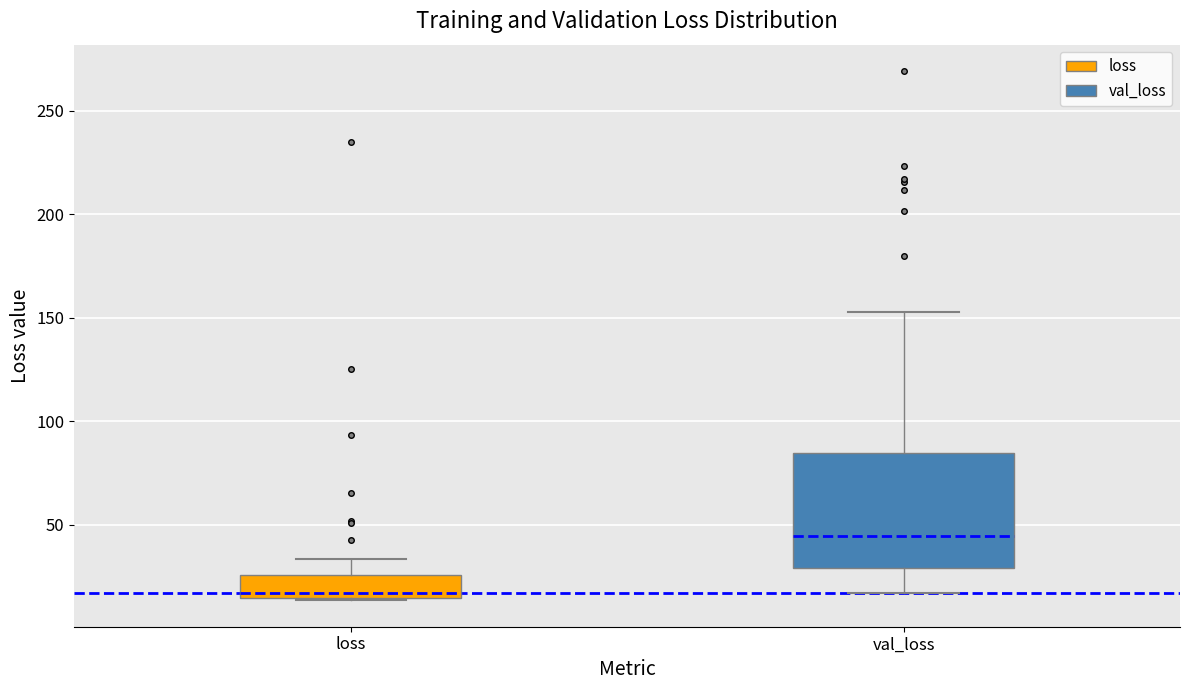

Reading left to right, transcribe this box plot: for each box, give where its median line is, the range the box spans, and where its two whiskers end, as read against the y-axis. The values are not printed on the chart, so give them approximately, as read against the axis.

loss: median 15 (just above the box's lower edge), box 15 to 25, whiskers 15 to 35
val_loss: median 45, box 30 to 85, whiskers 15 to 155